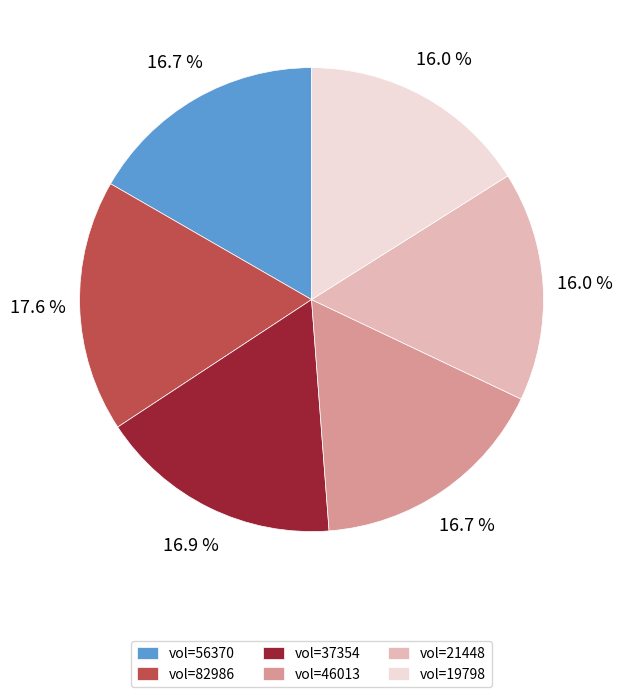

Do vol=56370 and vol=46013 together represent more than half of the pie?

No